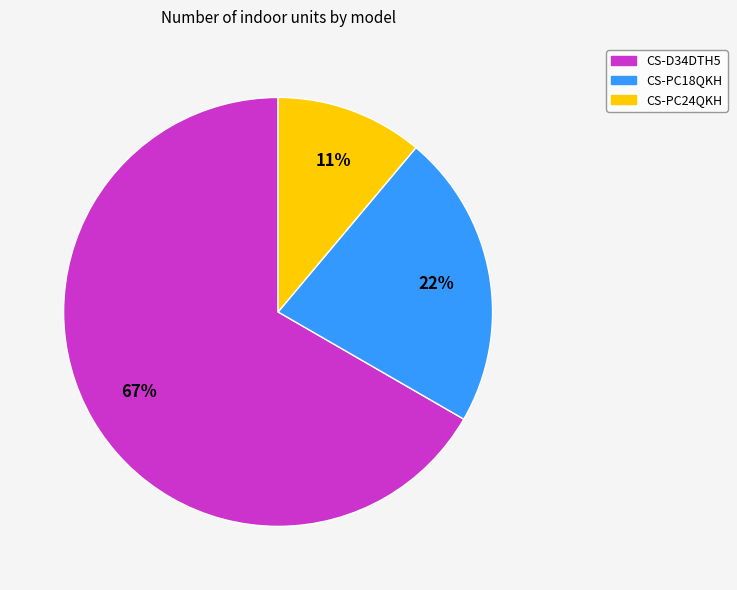

Combined, do CS-PC24QKH and CS-D34DTH5 account for over 50%?

Yes